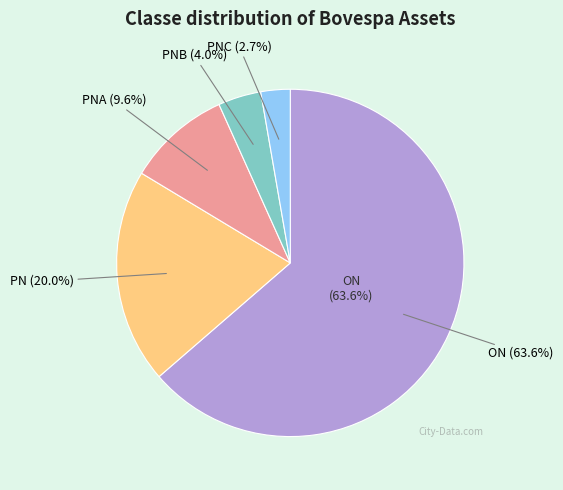

The PNC slice represents 3% of the pie. True or false?

True